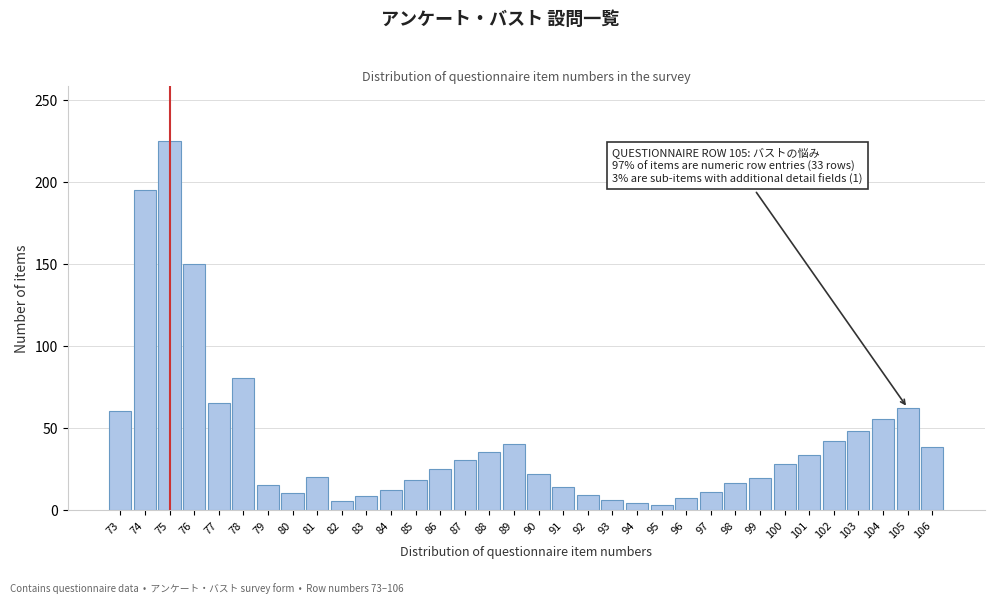

The chart shows a value of 29 at 81. True or false?

False